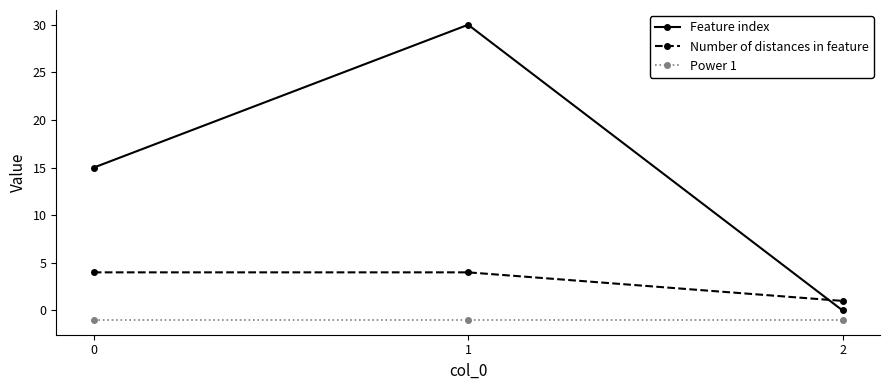

Is it true that Feature index equals 20 at 2?

False